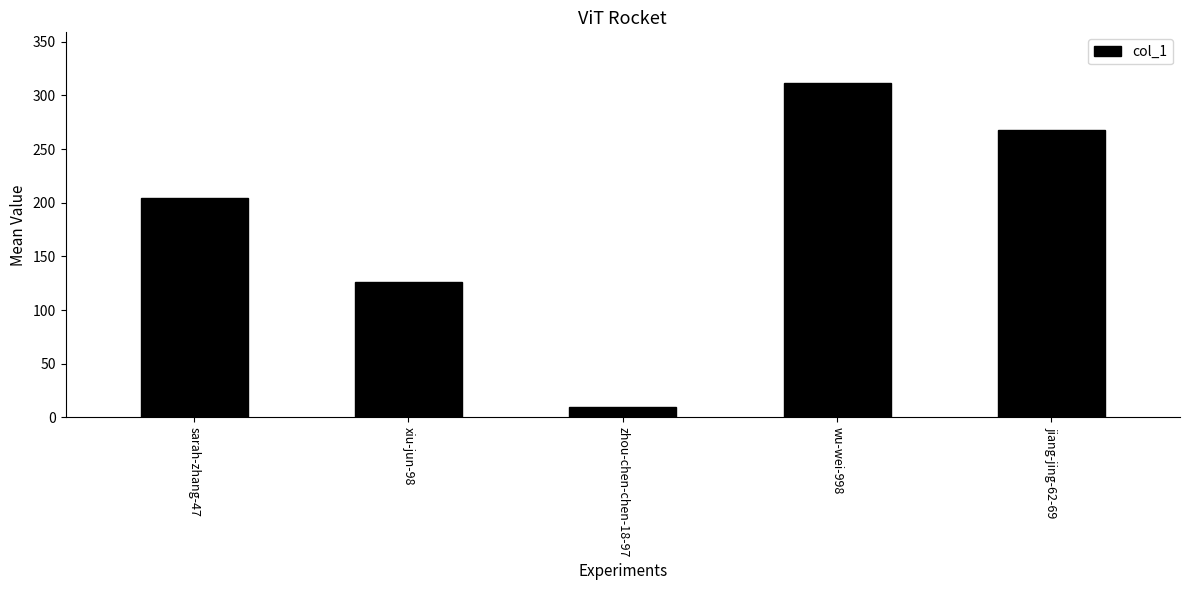

Rank the categories by value from highest to lowest.

wu-wei-998, jiang-jing-62-69, sarah-zhang-47, xiu-jun-98, zhou-chen-chen-18-97